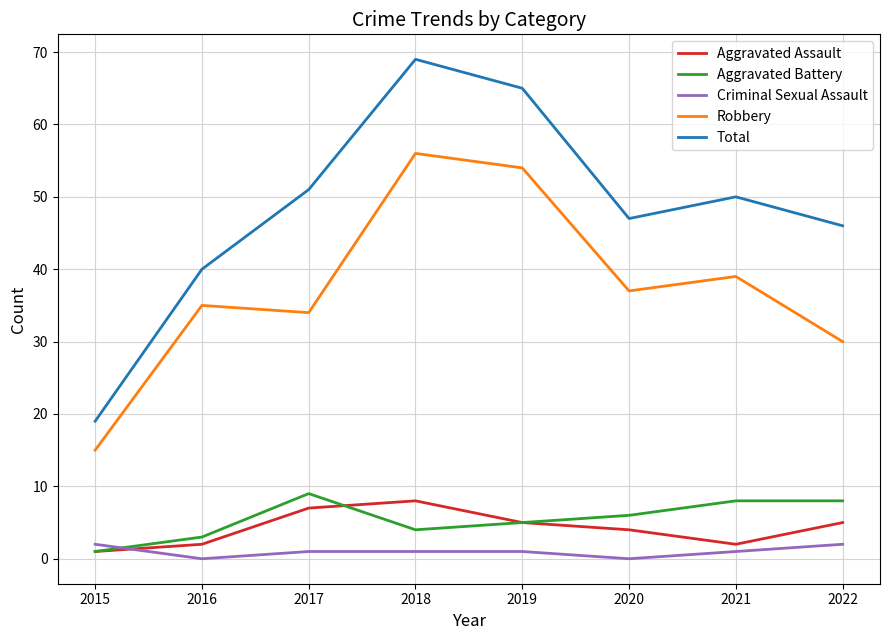

Does the chart display data point markers on the line(s)?

No